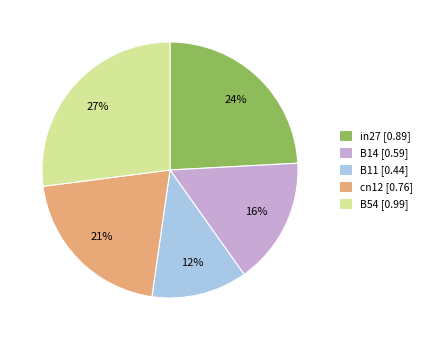

Which has a higher value, in27 or cn12?

in27